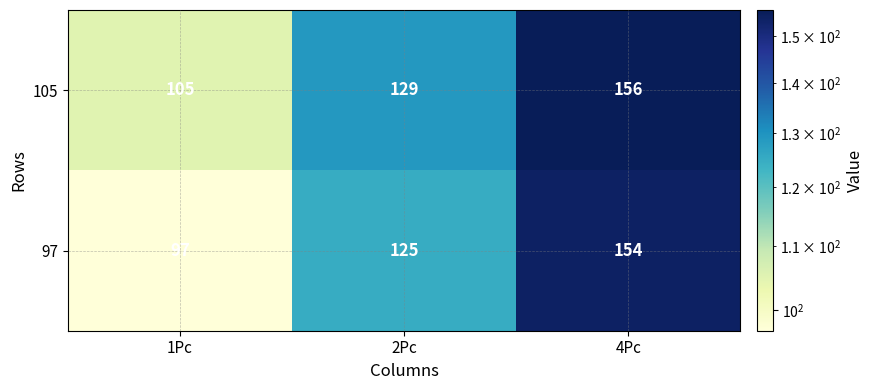

Count the 97 values in the range 97 to 154.

3